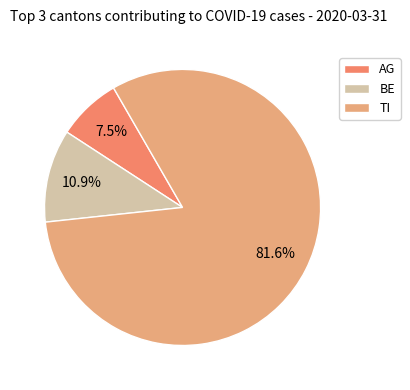

Between TI and BE, which is larger?

TI